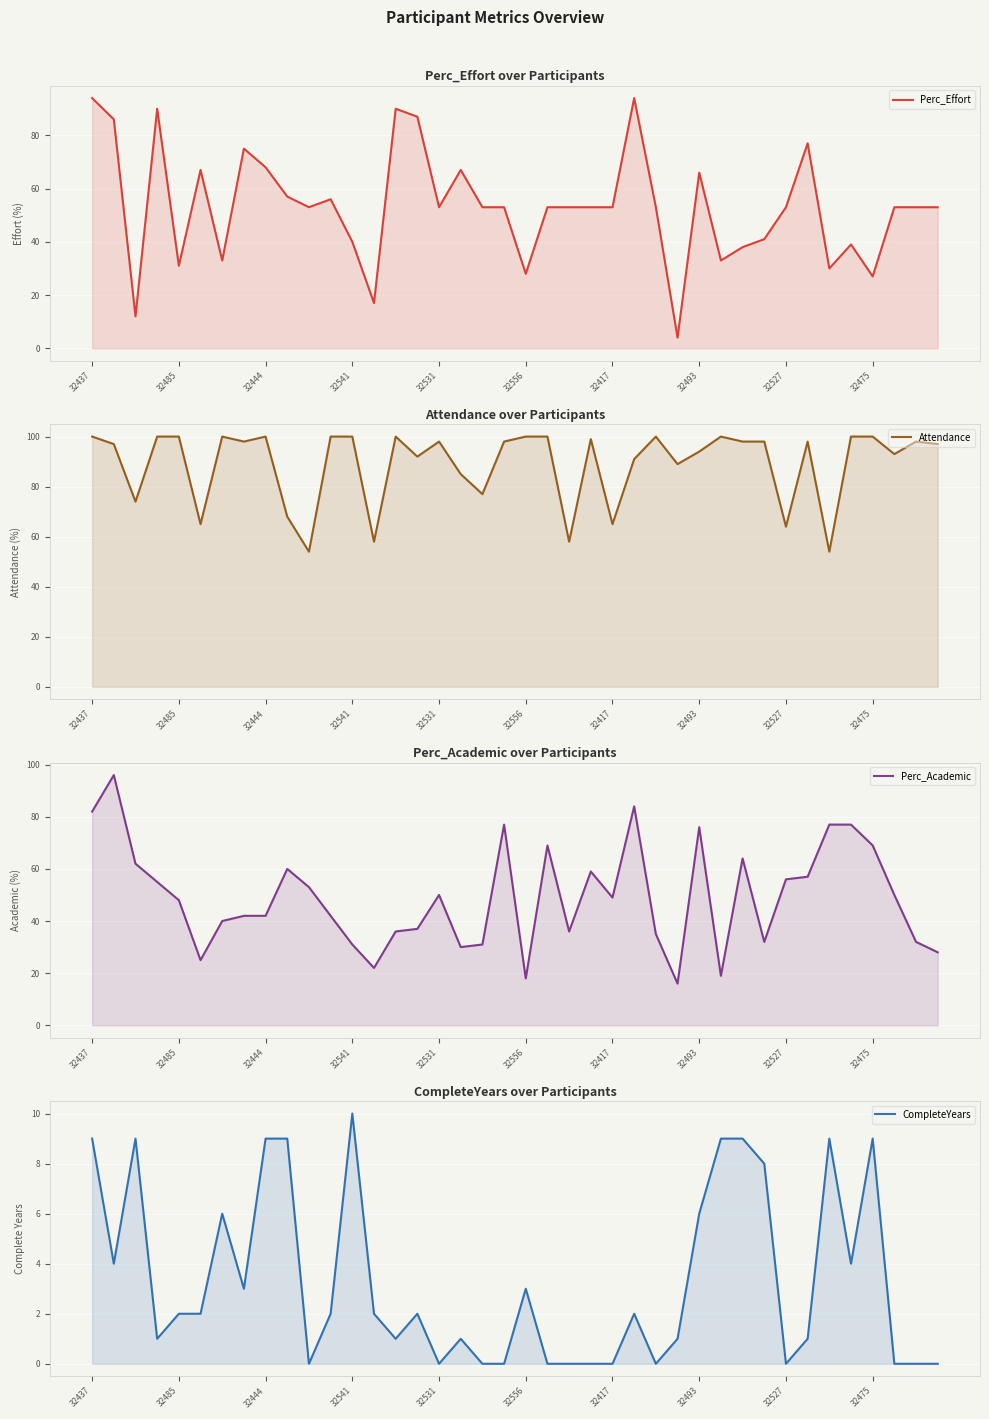

Count the number of categories in the chart.

40